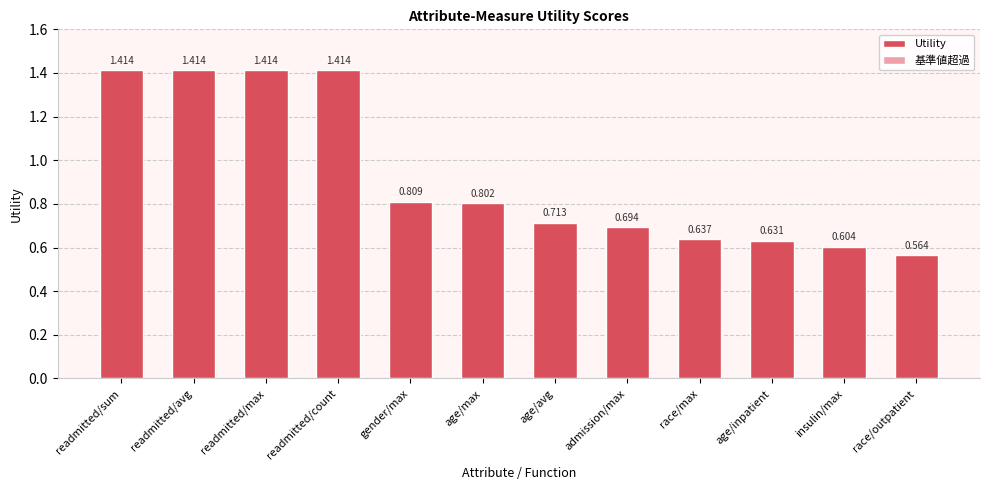

Between insulin/max and age/inpatient, which is larger?

age/inpatient